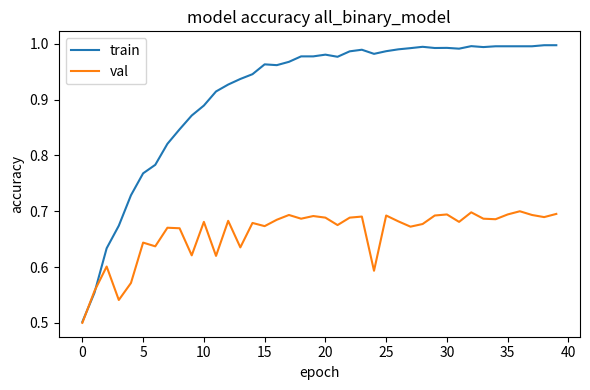

List the series in order of their overall mean, lowest first.

val, train